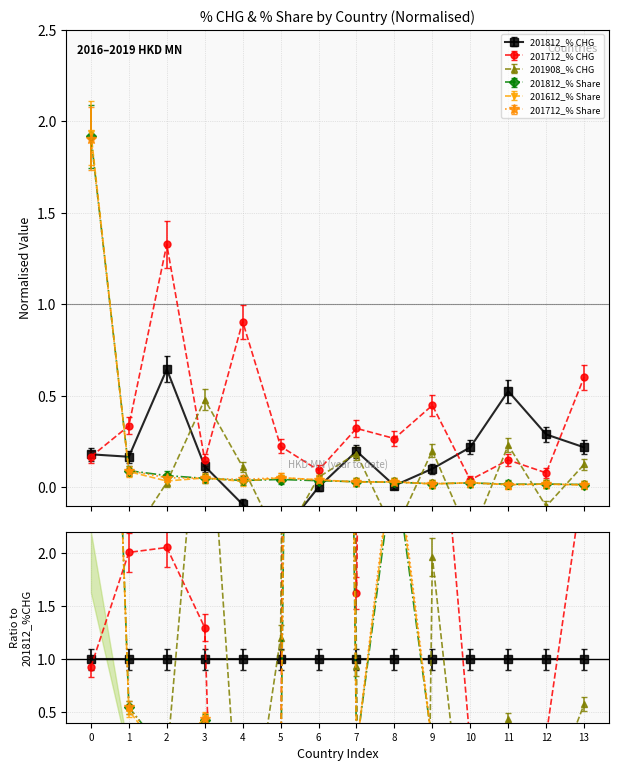

How many interior local peaks does the 201908_% CHG series have?

4